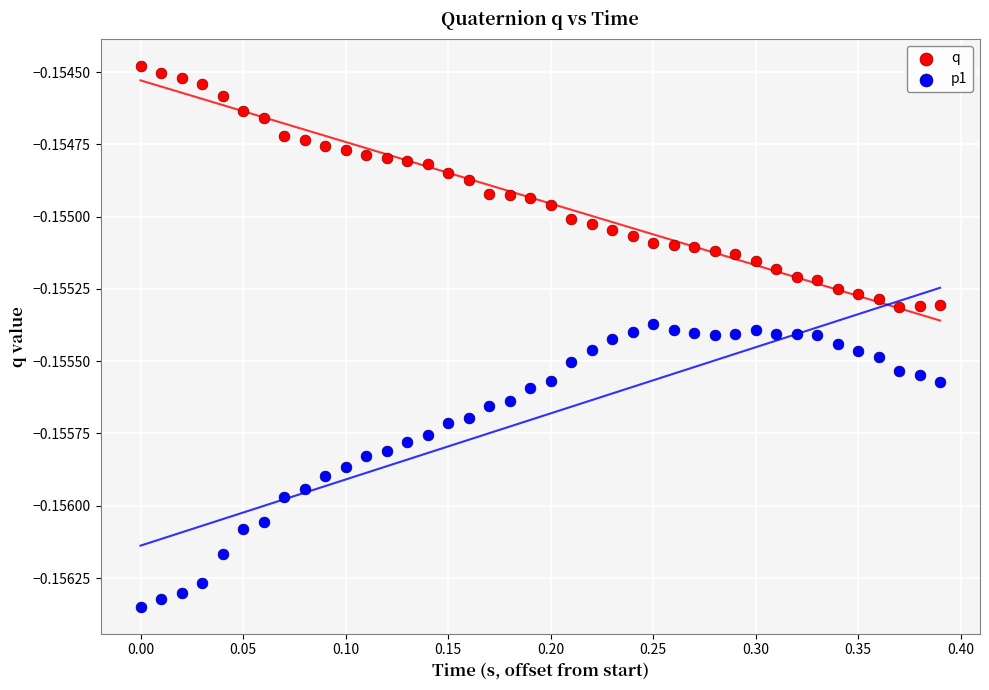

Which series reaches the maximum Y coordinate?

q